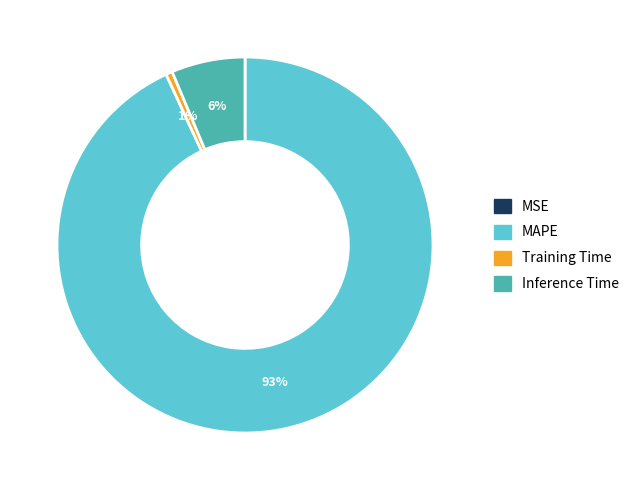

Between Inference Time and MAPE, which is larger?

MAPE